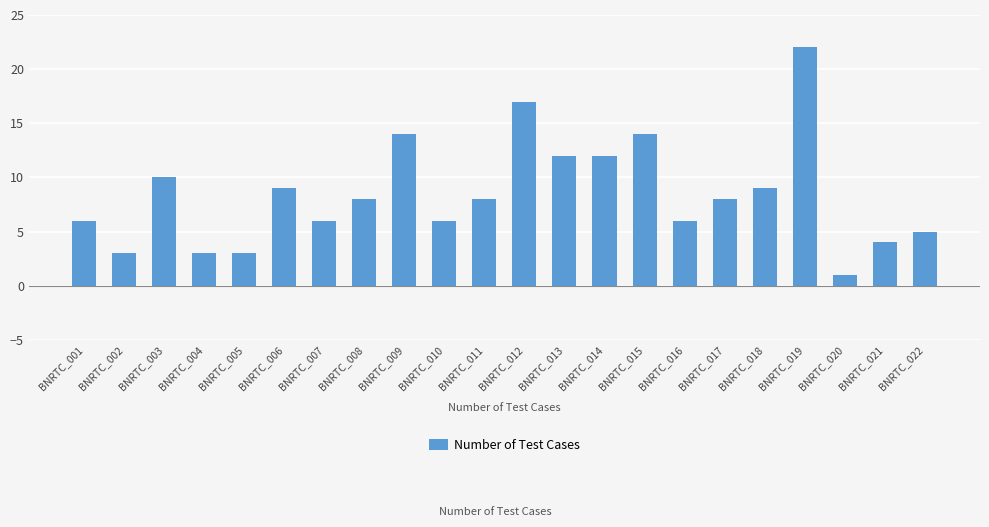

What is the average value?

8